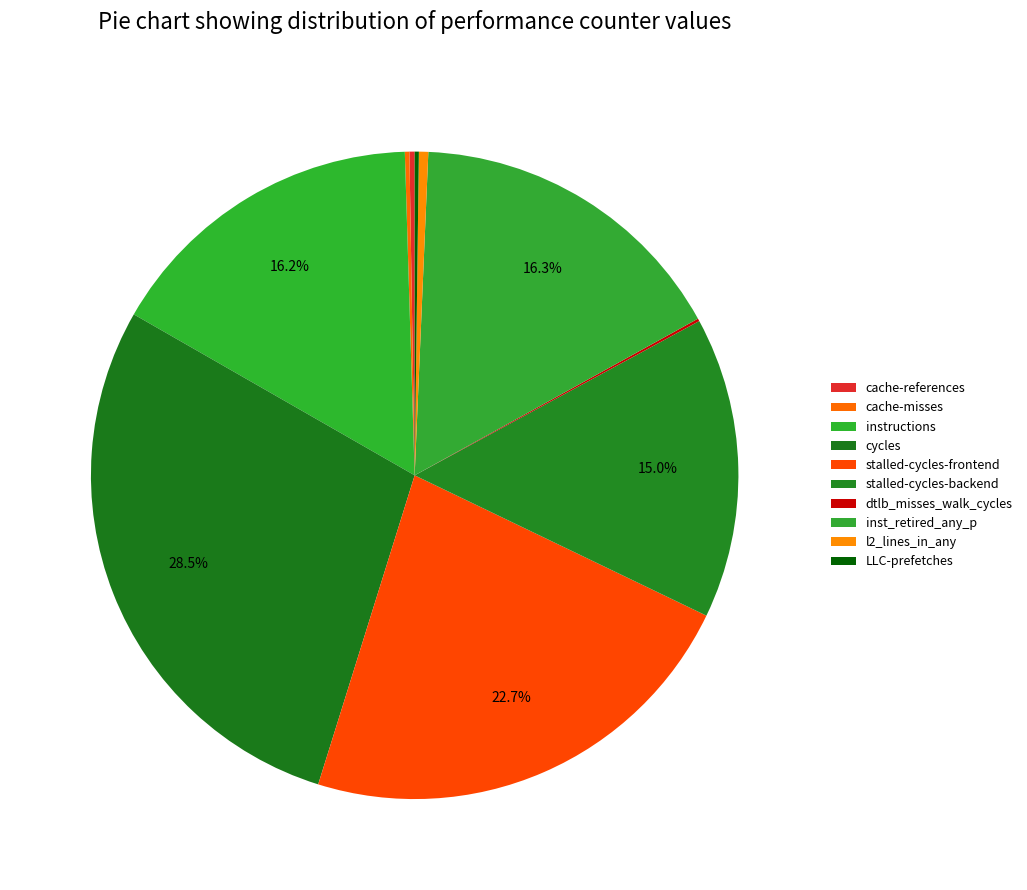

Do inst_retired_any_p and cache-references together represent more than half of the pie?

No